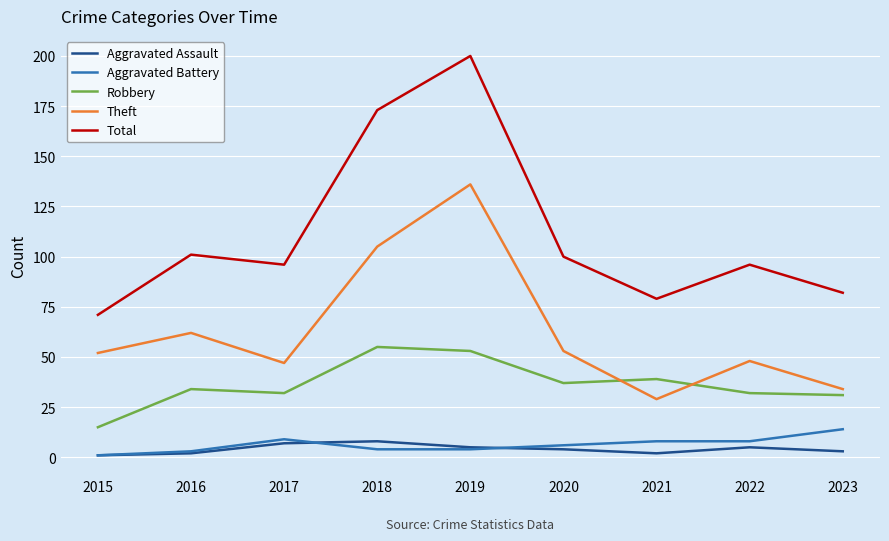

True or false: Robbery has more than 2 interior local peaks.

True